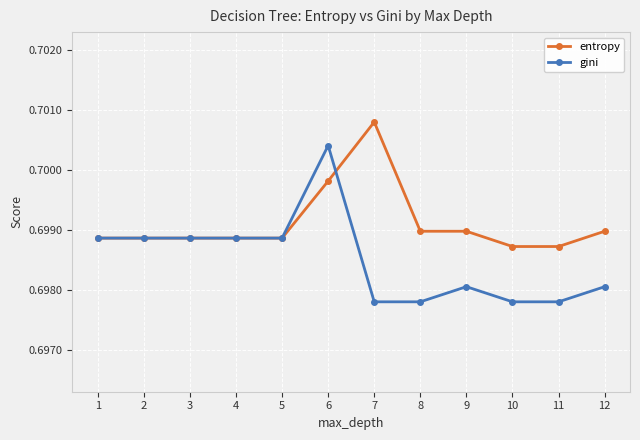

Is it true that entropy equals 0.3 at 3?

False